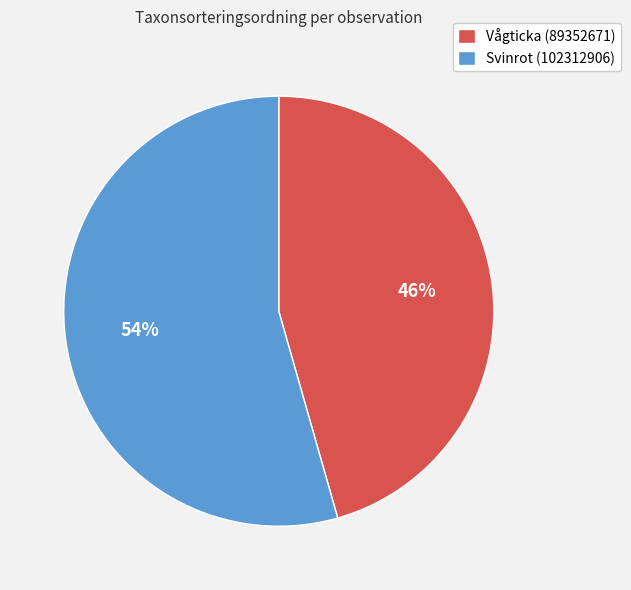

To the nearest percent, what is the combined percentage of Vågticka (89352671) and Svinrot (102312906)?

100%